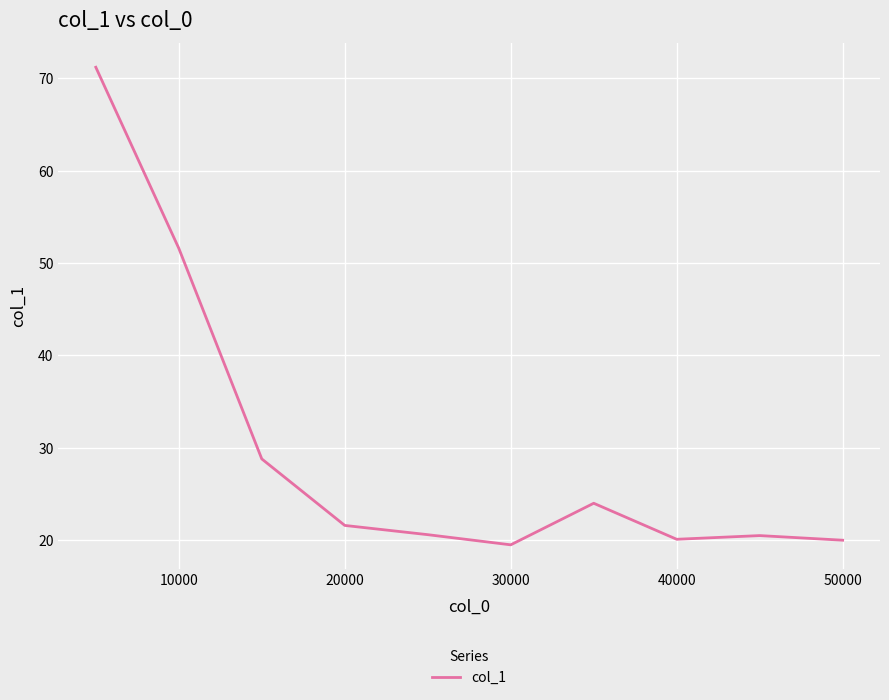

What is the greatest value displayed?

71.2